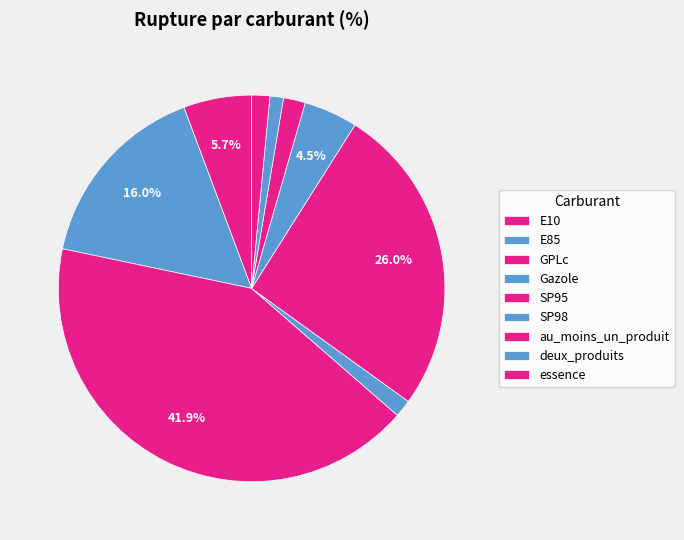

The GPLc slice represents 36% of the pie. True or false?

False